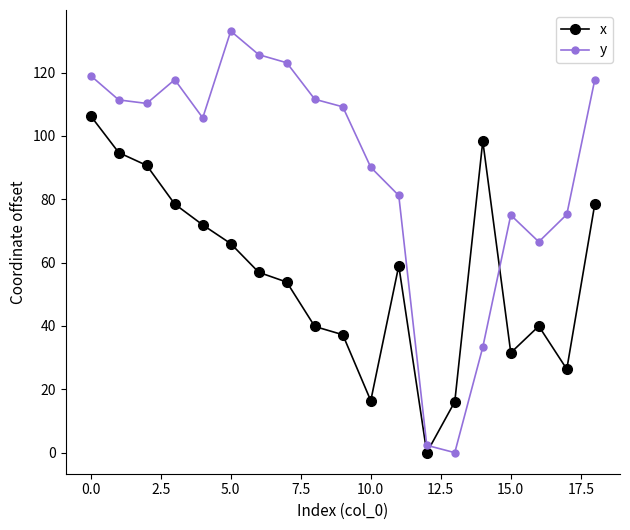

After their last crossing, which series has the higher values: y or x?

y